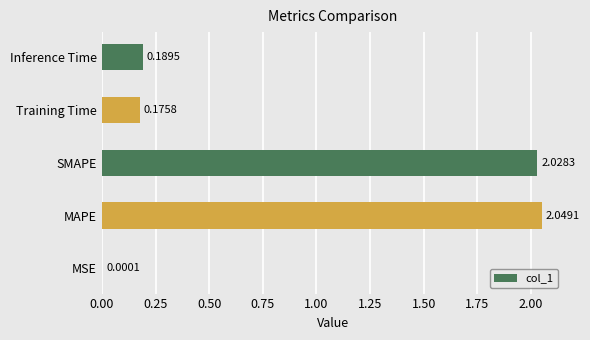

What is the sum of all values?

4.4